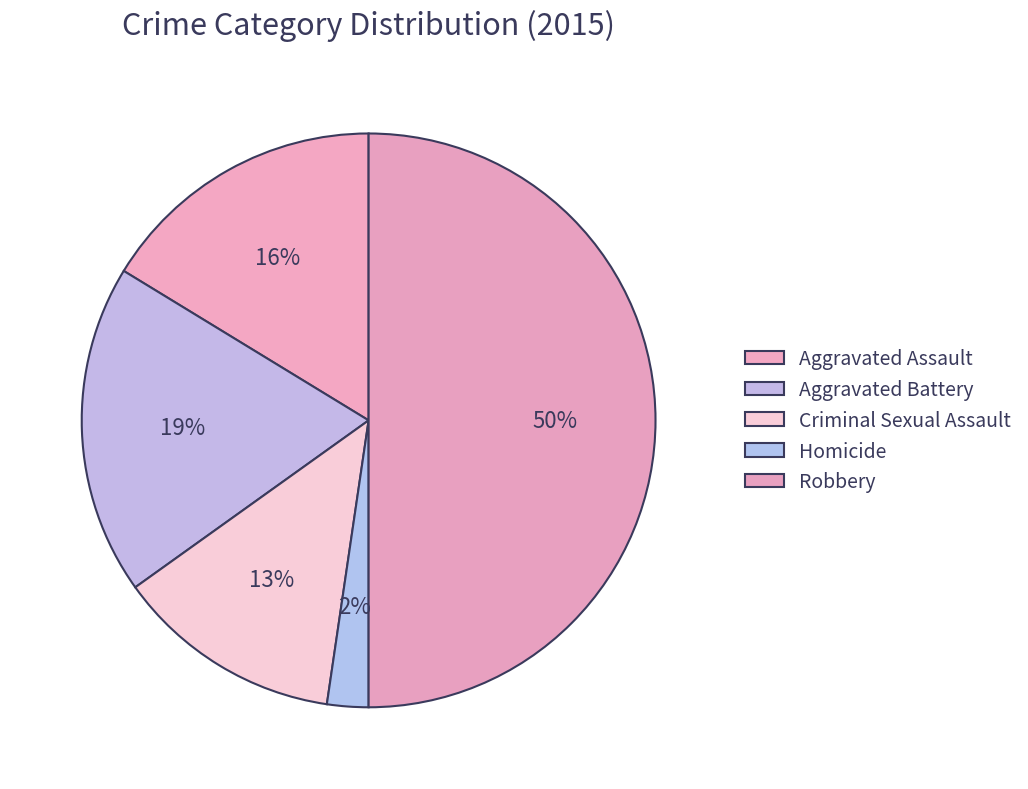

What is the ratio of the value at Criminal Sexual Assault to the value at Aggravated Assault?

0.8